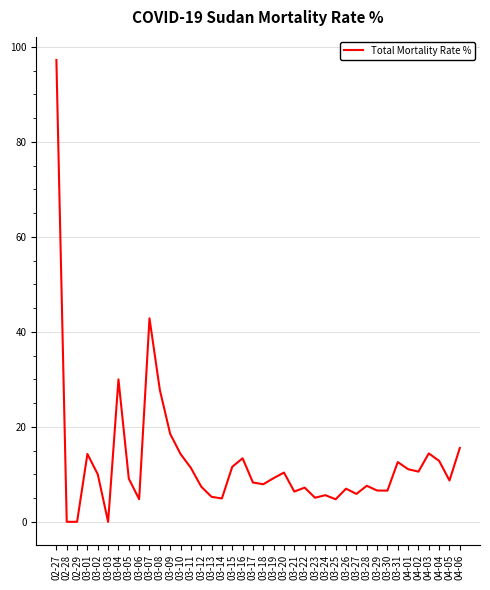

True or false: the data shows 9.1 at 03-05.

True